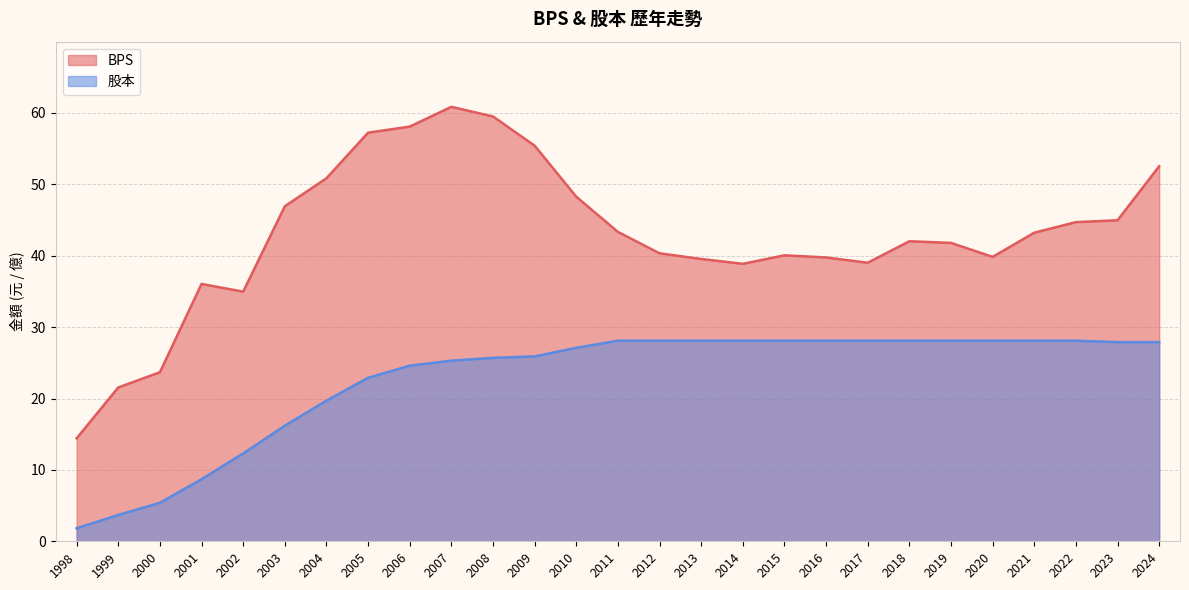

What is the spread (max minus min) of values at 1999?

17.9